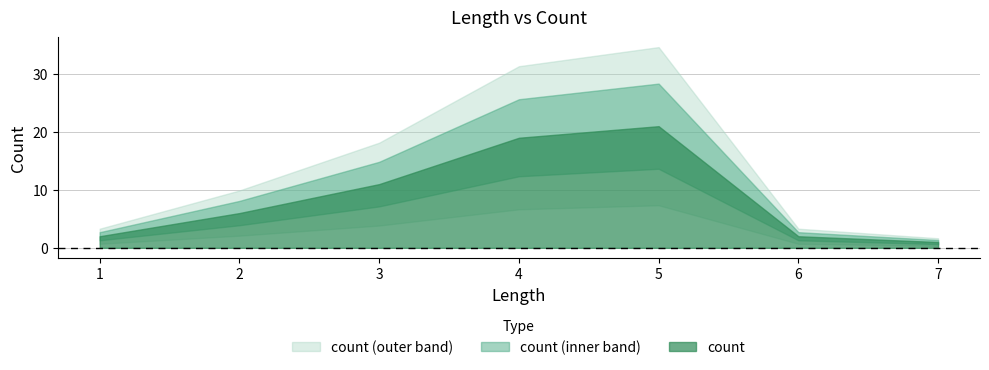

List the labels in order of value, largest first.

5, 4, 3, 2, 1, 6, 7